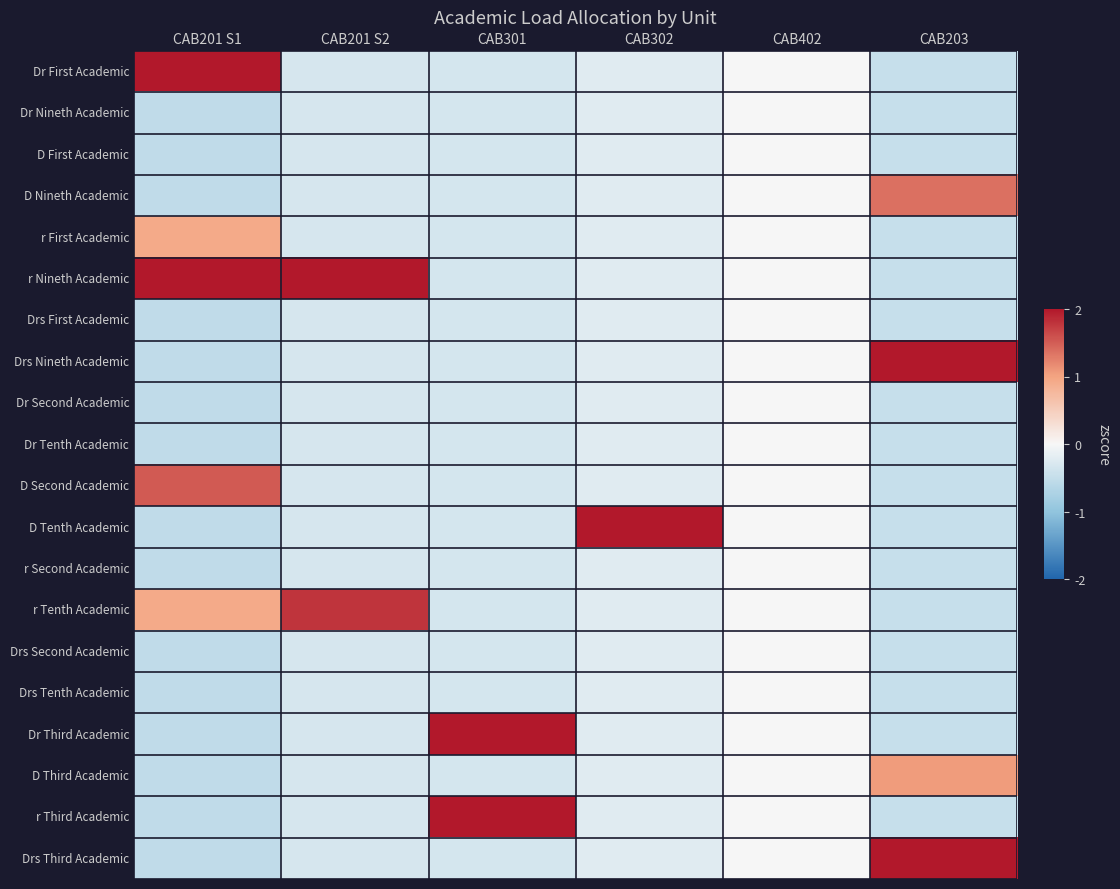

Which has a higher value, CAB402 or CAB302?

CAB402